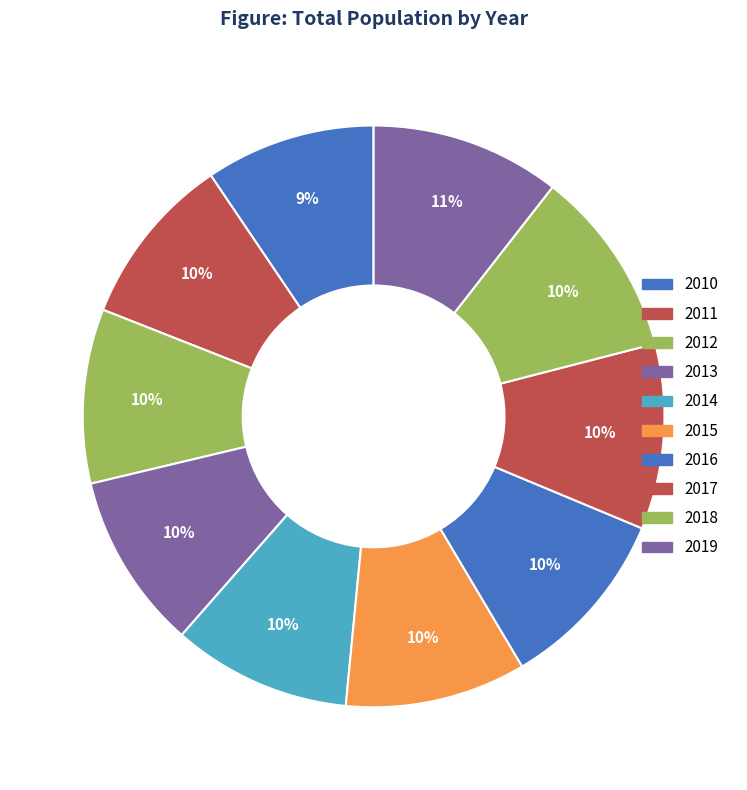

True or false: 2017 accounts for 10% of the total.

True